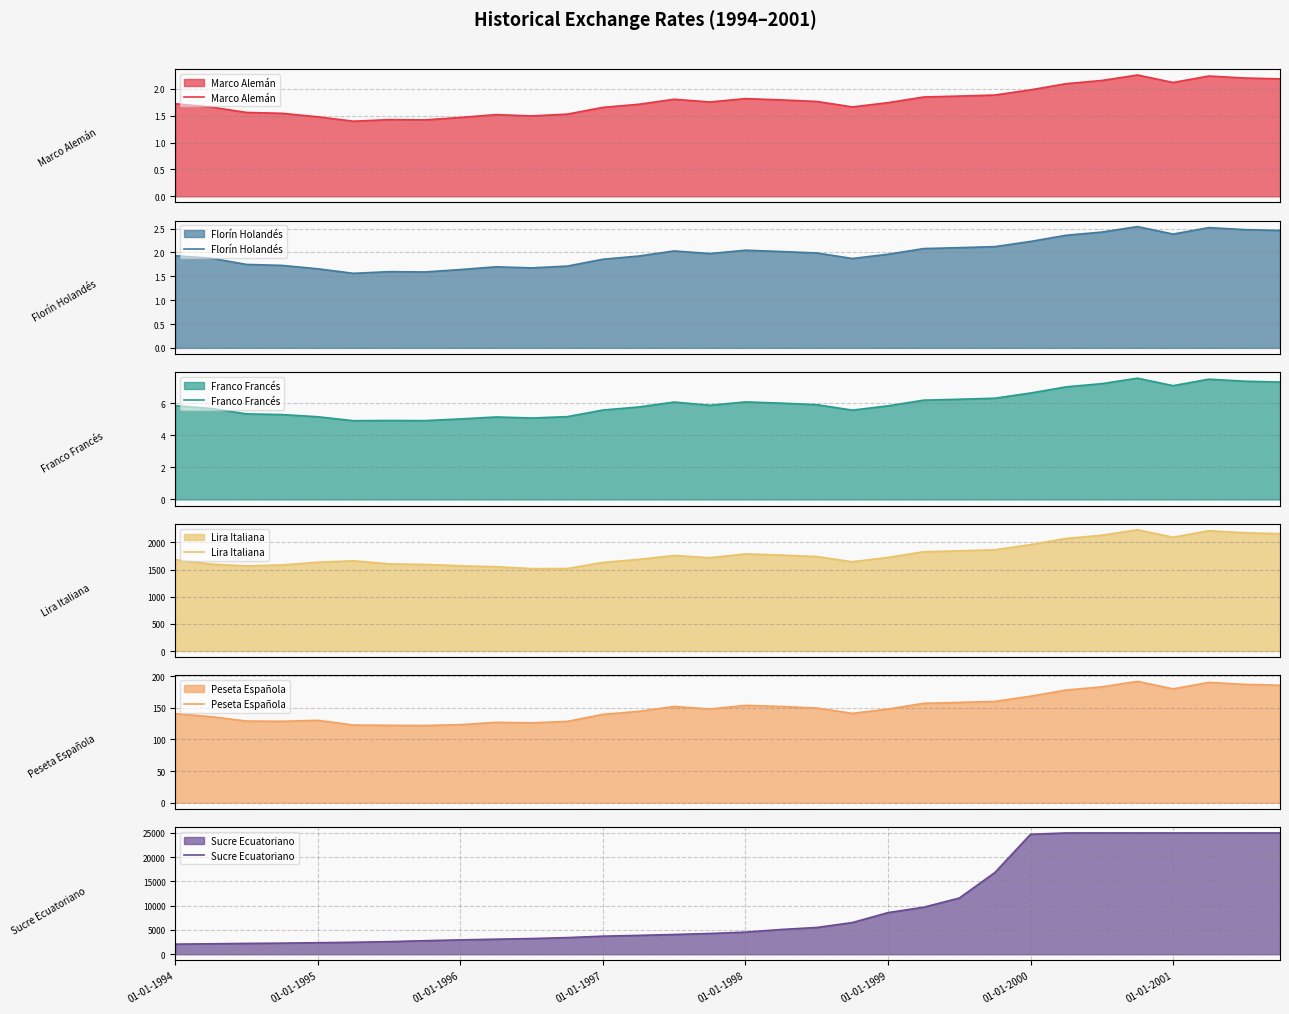

What is the lowest value of the Franco Francés series?

4.9